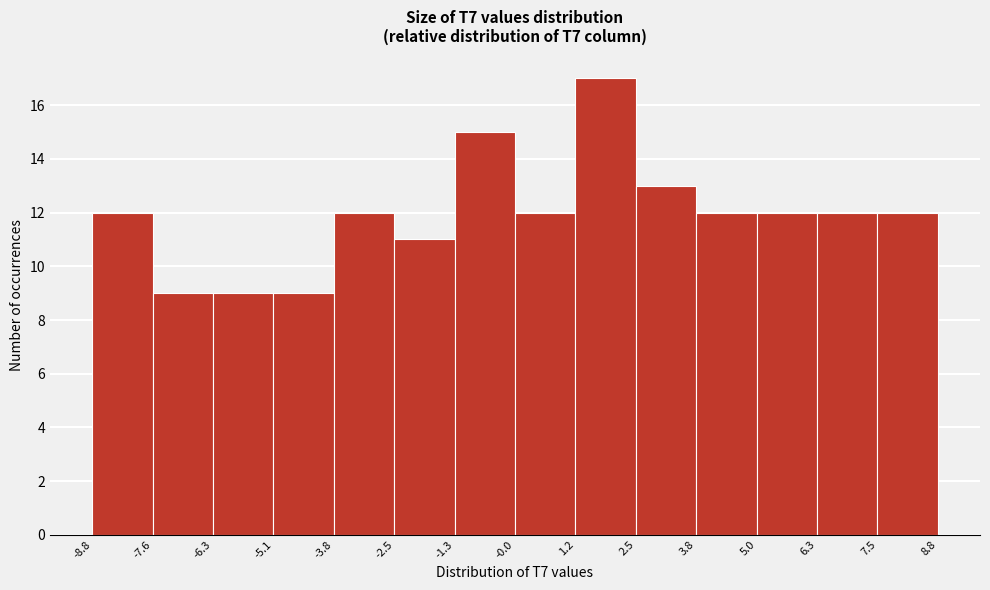

Over which range of the x-axis is the bar tallest?

1.2 to 2.5